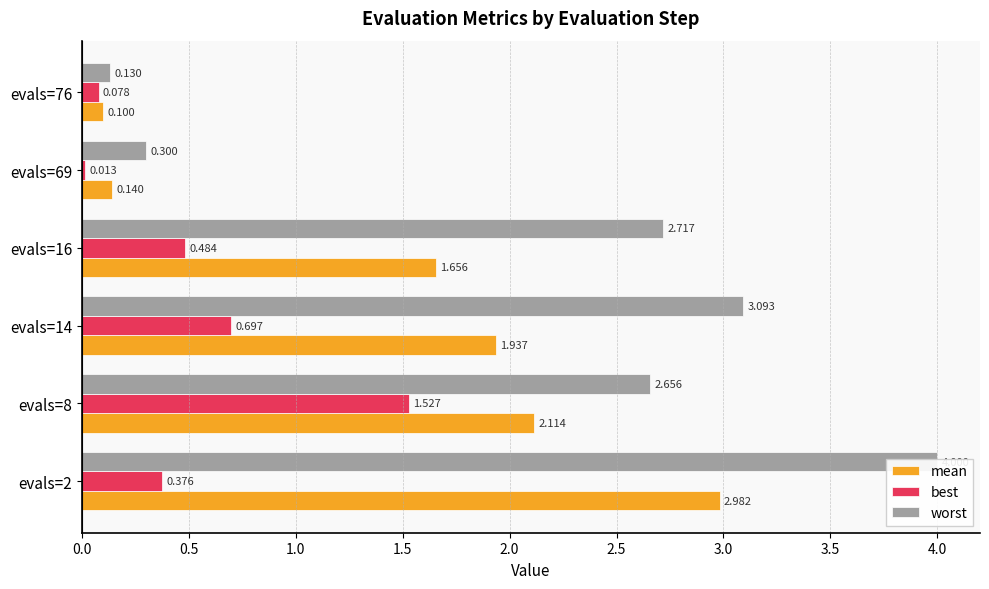

List the series in order of their peak value, highest first.

worst, mean, best